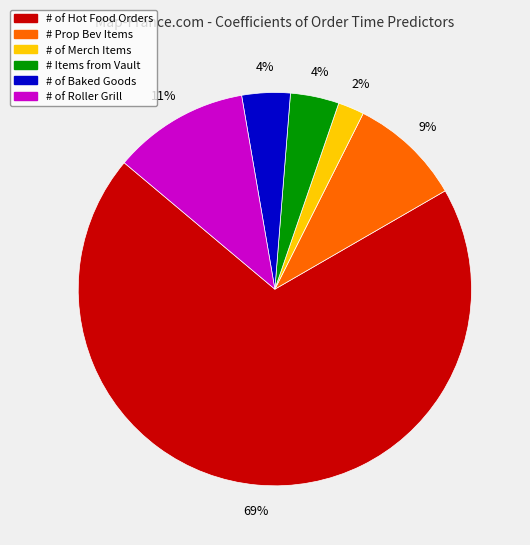

True or false: # of Roller Grill accounts for 11% of the total.

True